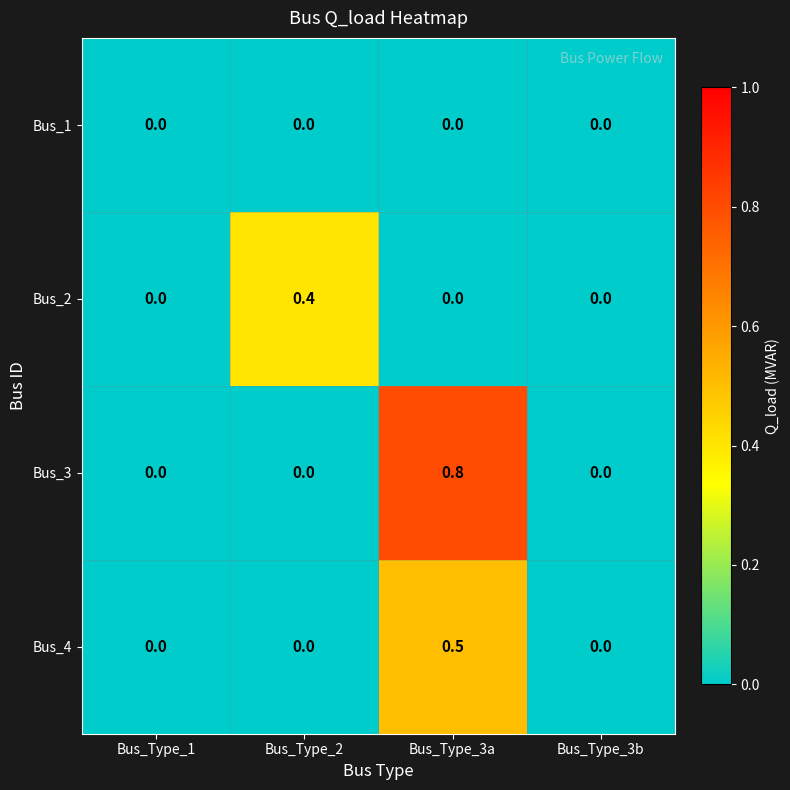

Reading left to right, list all the values displayed in this chart.

Bus_1: Bus_Type_1=0.0	Bus_Type_2=0.0	Bus_Type_3a=0.0	Bus_Type_3b=0.0
Bus_2: Bus_Type_1=0.0	Bus_Type_2=0.4	Bus_Type_3a=0.0	Bus_Type_3b=0.0
Bus_3: Bus_Type_1=0.0	Bus_Type_2=0.0	Bus_Type_3a=0.8	Bus_Type_3b=0.0
Bus_4: Bus_Type_1=0.0	Bus_Type_2=0.0	Bus_Type_3a=0.5	Bus_Type_3b=0.0